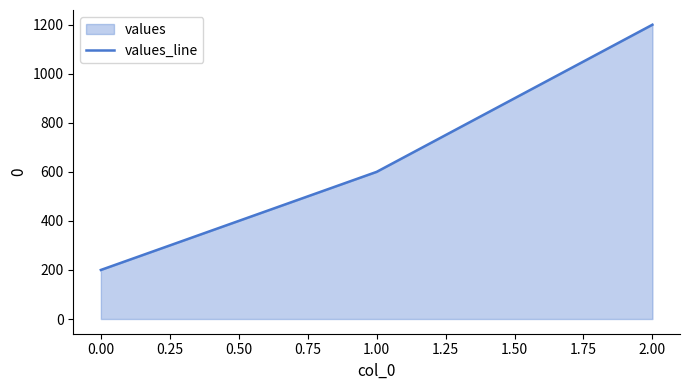

What is the approximate value at 0.00?

200